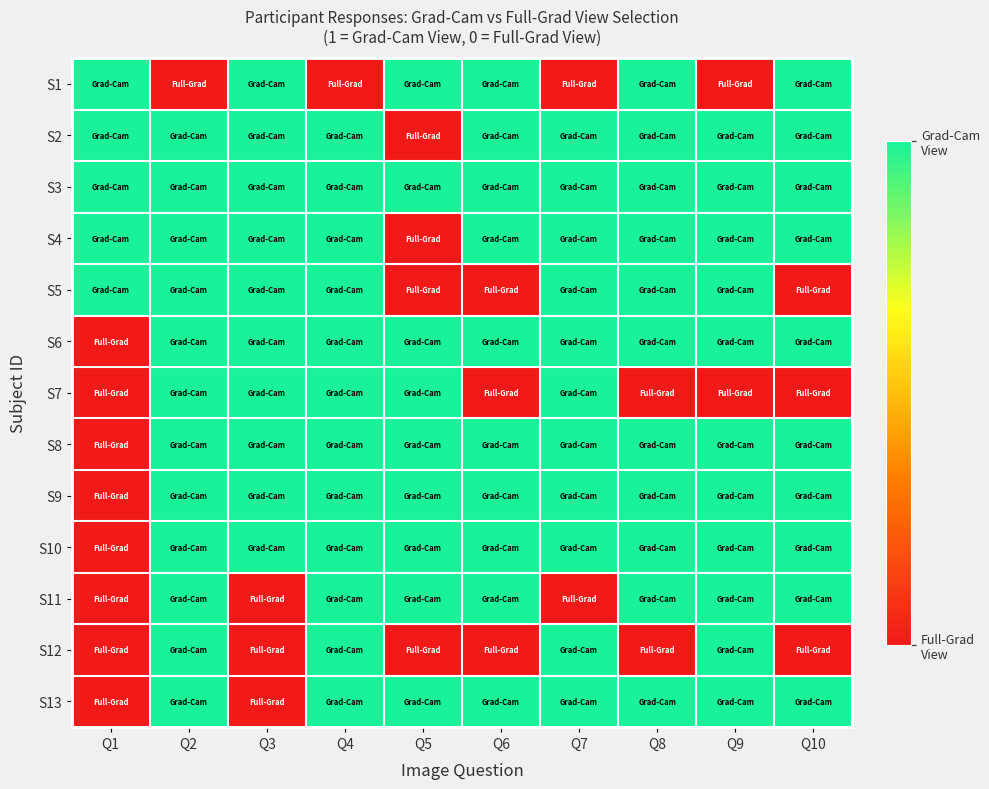

Rank the series at Q3 from highest to lowest value.

S1, S2, S3, S4, S5, S6, S7, S8, S9, S10, S11, S12, S13